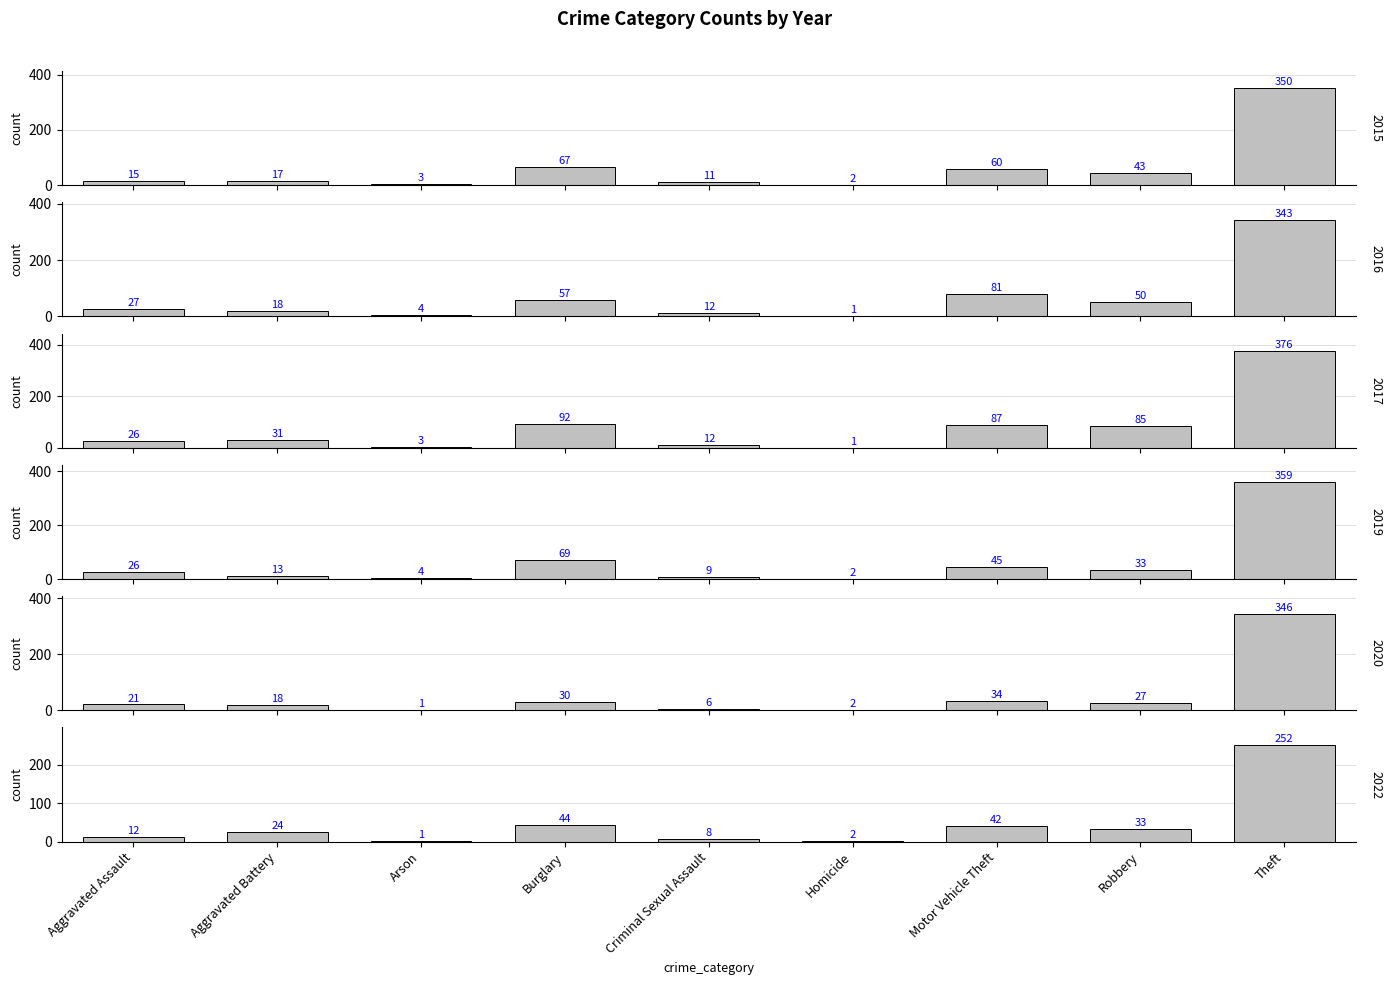

Reading left to right, extract all data points from this chart.

2015: 15	17	3	67	11	2	60	43	350
2016: 27	18	4	57	12	1	81	50	343
2017: 26	31	3	92	12	1	87	85	376
2019: 26	13	4	69	9	2	45	33	359
2020: 21	18	1	30	6	2	34	27	346
2022: 12	24	1	44	8	2	42	33	252